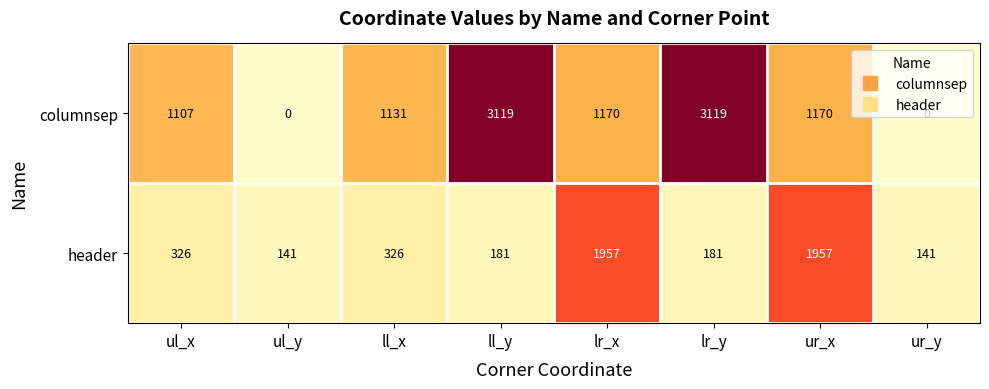

What is the maximum value for header?

1957